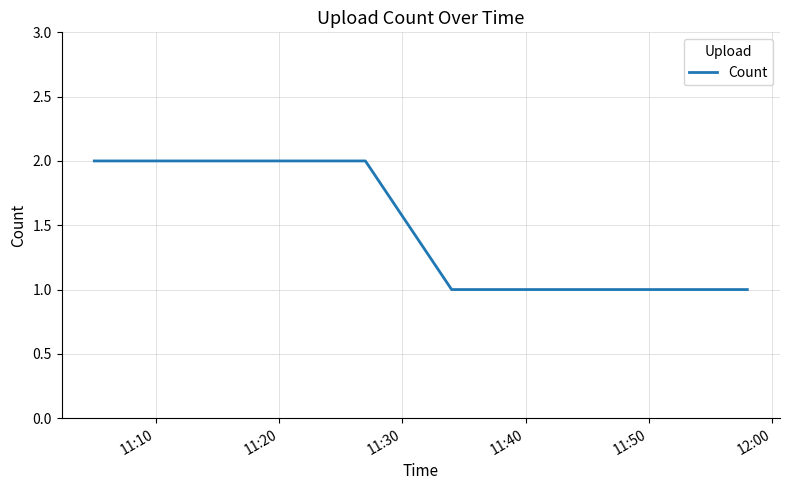

Reading left to right, transcribe all the data shown in this chart.

2	2	1	1	1	1	1